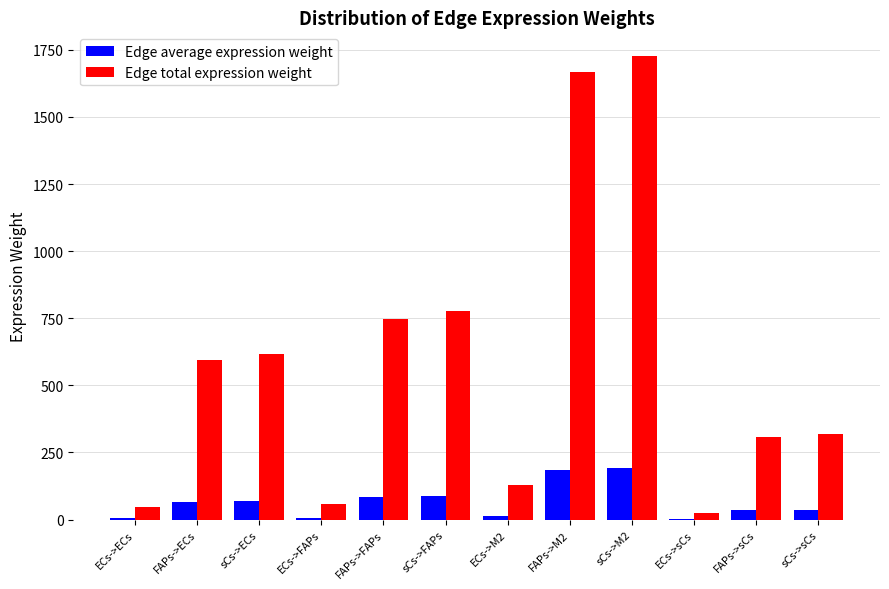

What are all the series names shown in the legend?

Edge average expression weight, Edge total expression weight